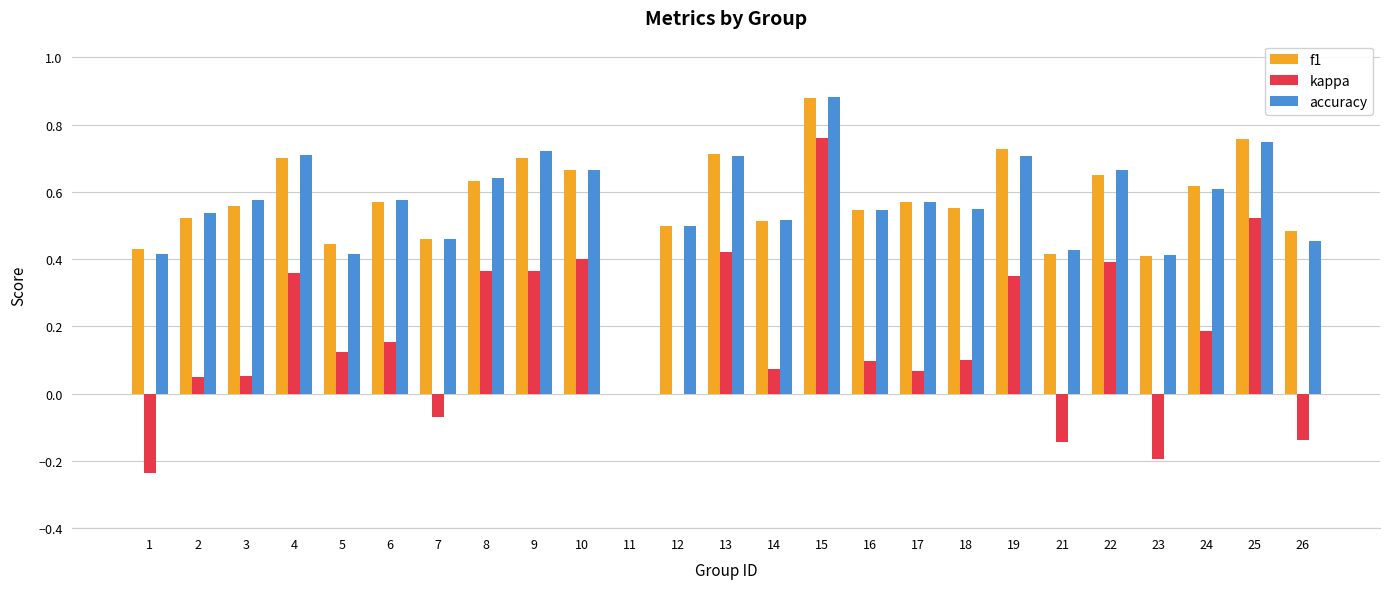

Count the f1 values in the range 0 to 1.

25